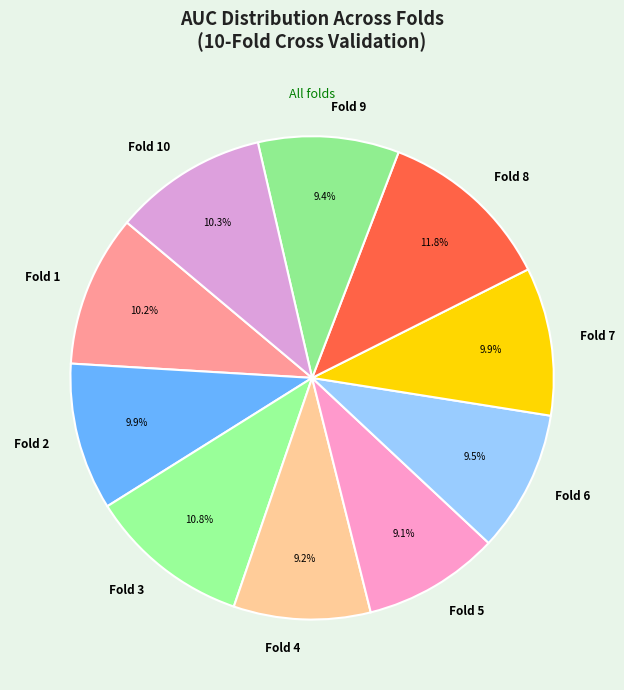

Is there any slice that represents more than half of the pie?

No